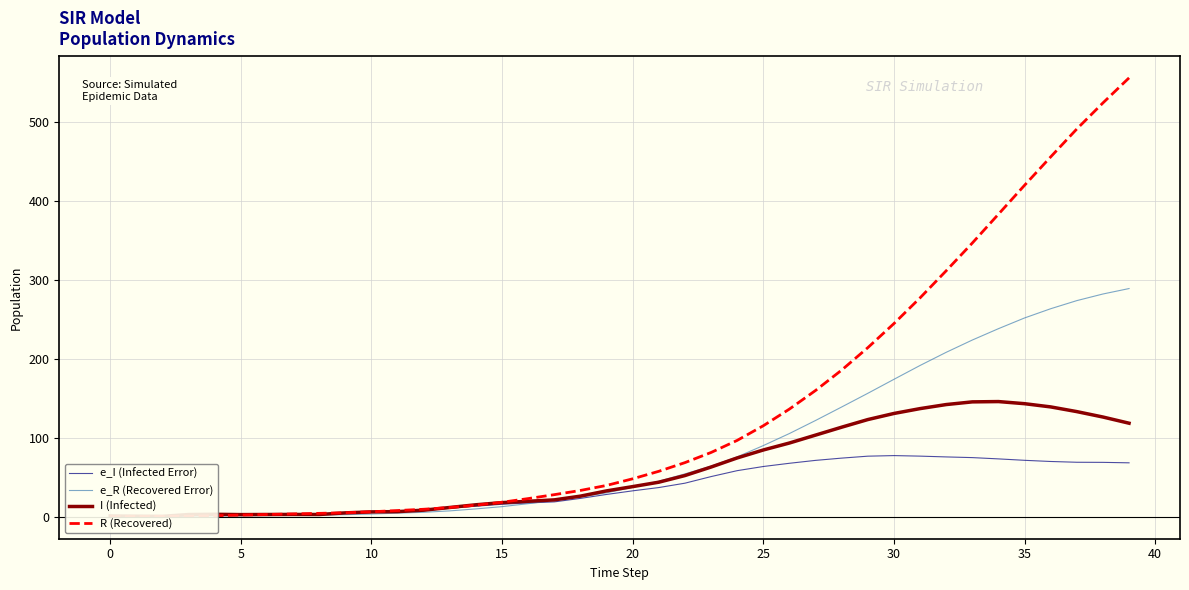

What is the average value of the R (Recovered) series?

134.7